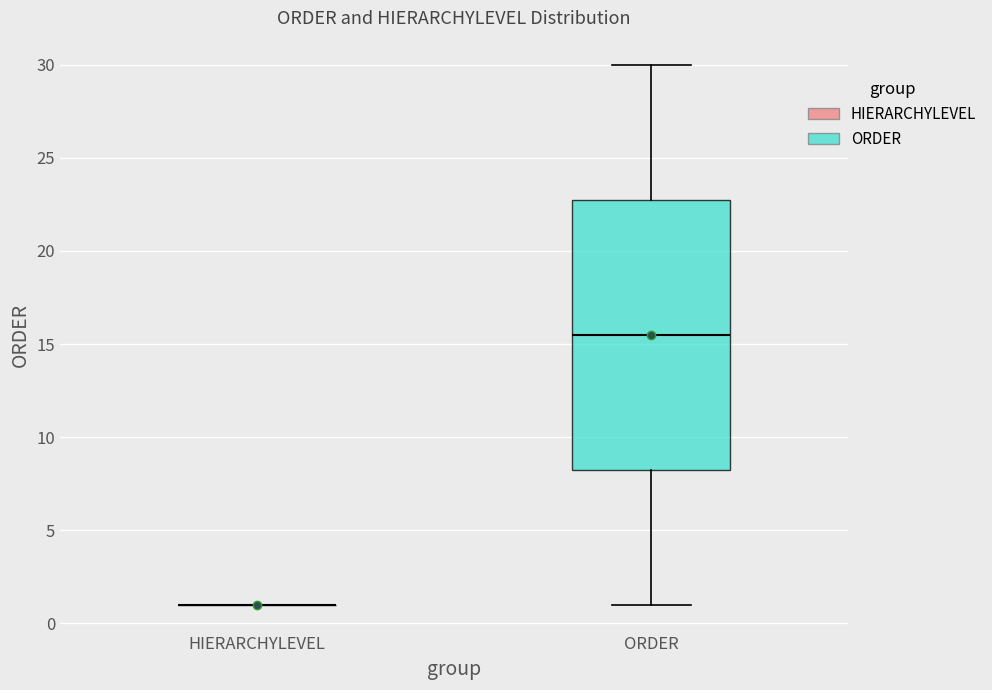

Comparing the boxes themselves (not the whiskers), which one is the tallest?

ORDER